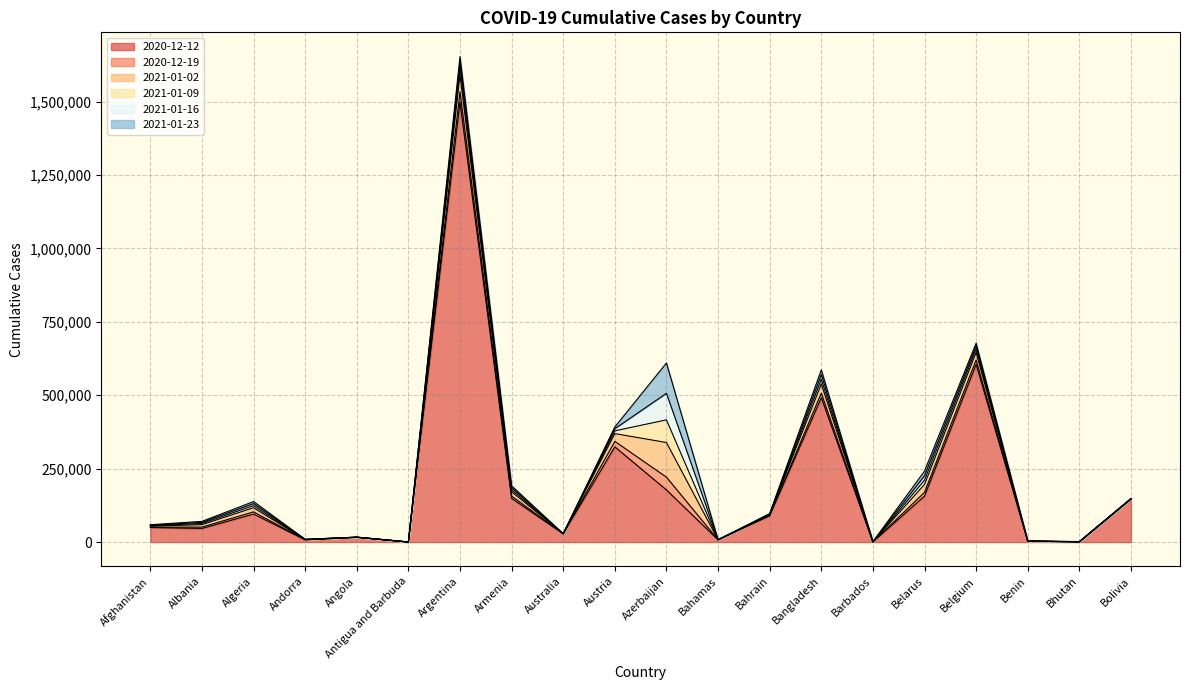

Is the value of 2020-12-19 at Bahrain greater than the value of 2020-12-12 at Angola?

Yes